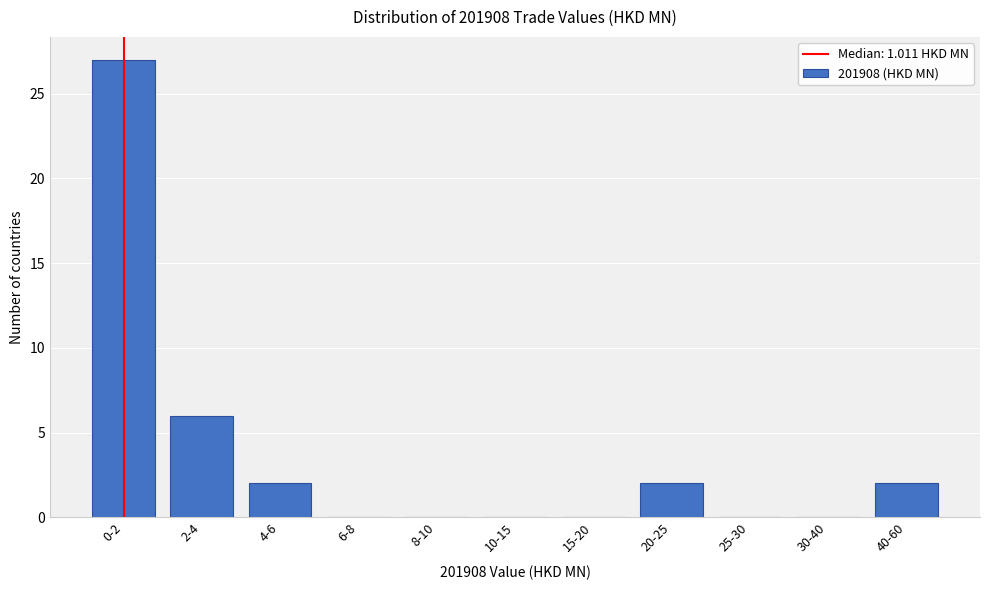

Reading left to right, list all the values displayed in this chart.

0-2=27	2-4=6	4-6=2	6-8=0	8-10=0	10-15=0	15-20=0	20-25=2	25-30=0	30-40=0	40-60=2